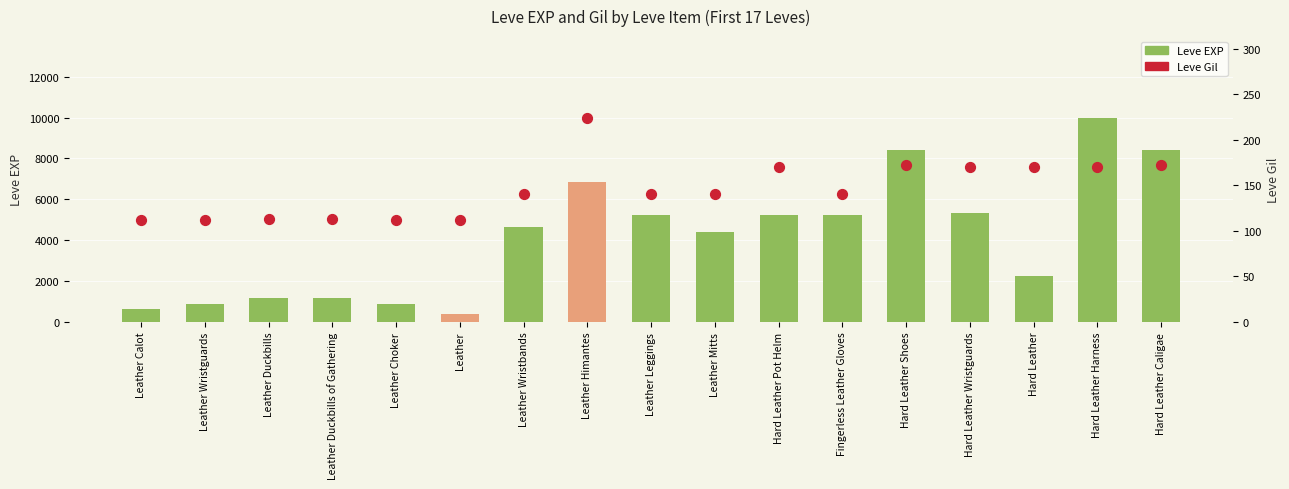

What are all the series names shown in the legend?

Leve EXP, Leve Gil